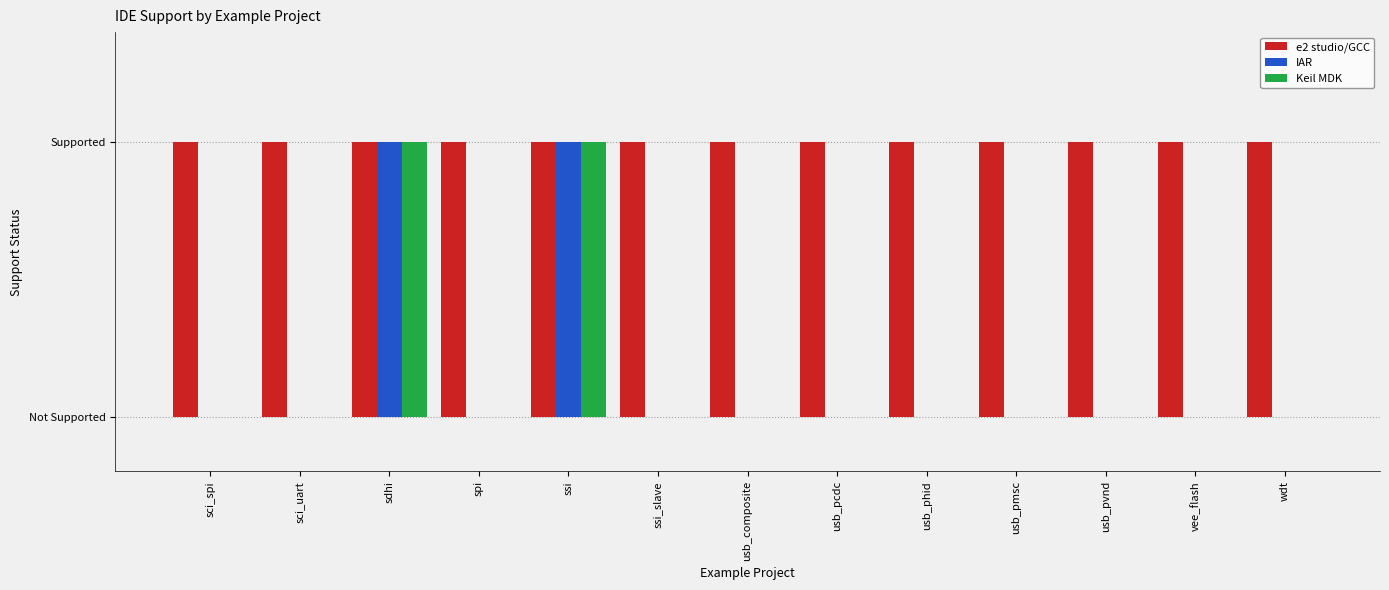

At how many categories does at least one series exceed 0?

13